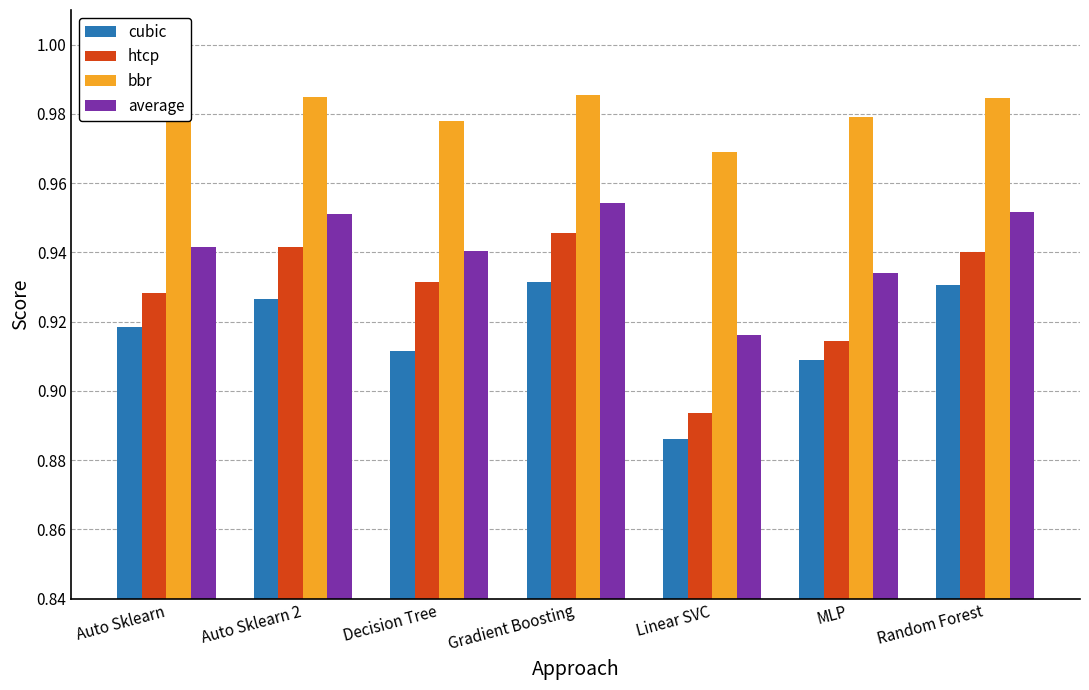

Rank the series by their average value, from highest to lowest.

bbr, average, htcp, cubic